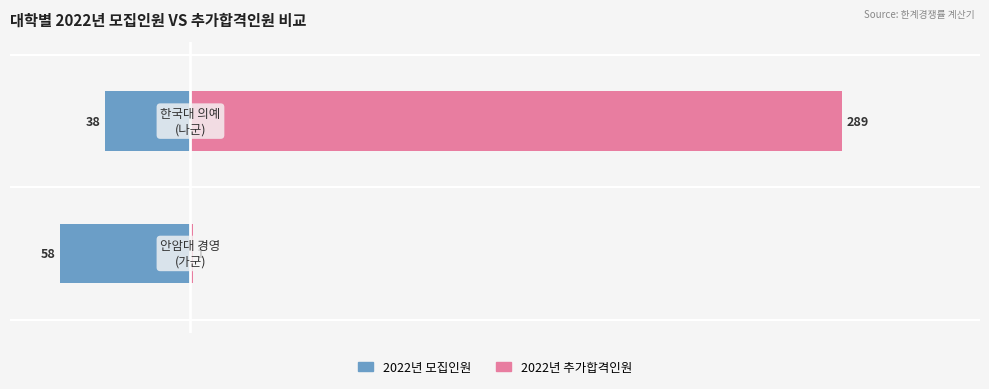

Is it true that 2022년 모집인원 equals -52 at 1?

False